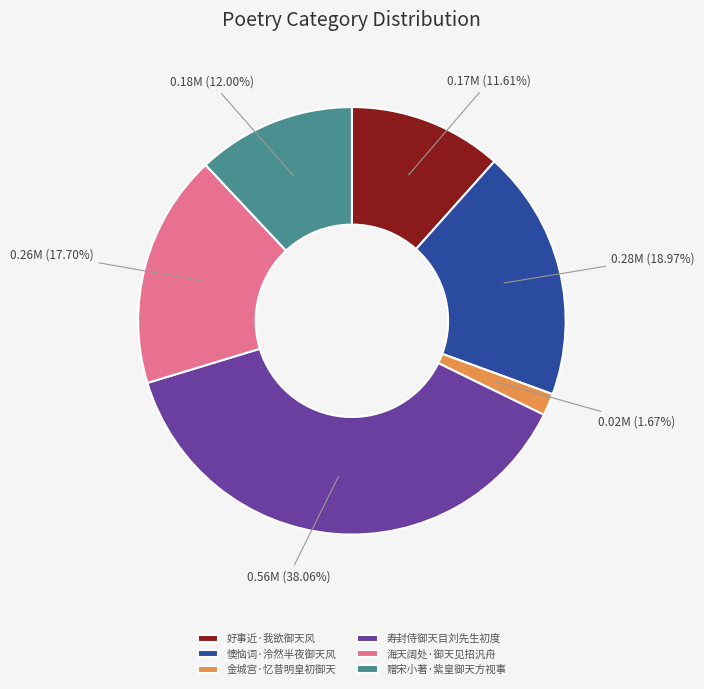

To the nearest percent, what portion does 金城宫·忆昔明皇初御天 represent?

2%